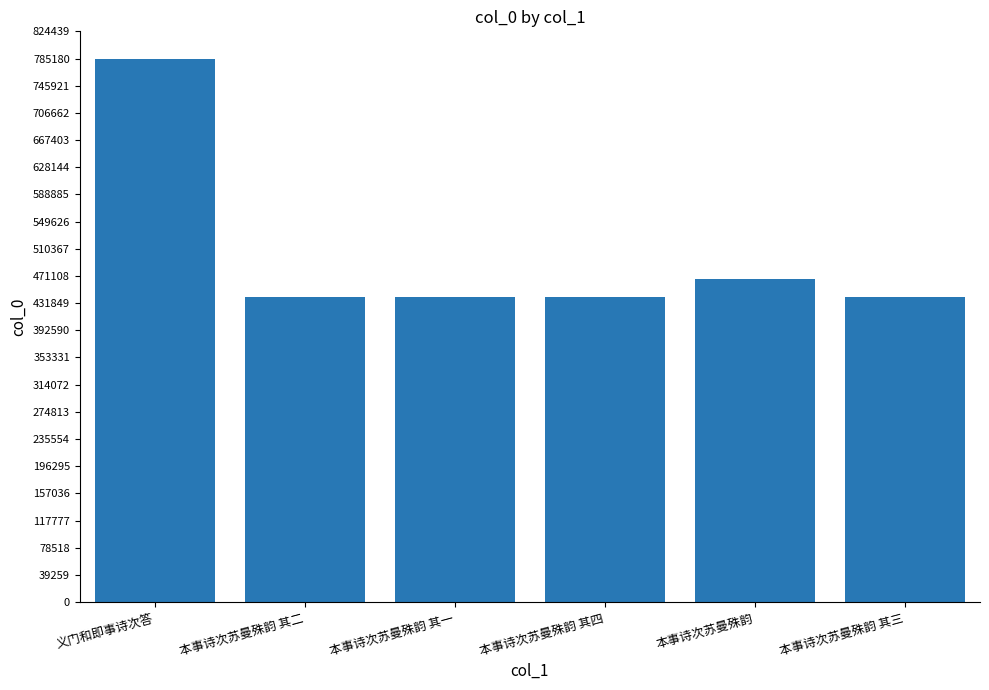

The chart shows a value of 467135 at 本事诗次苏曼殊韵. True or false?

True